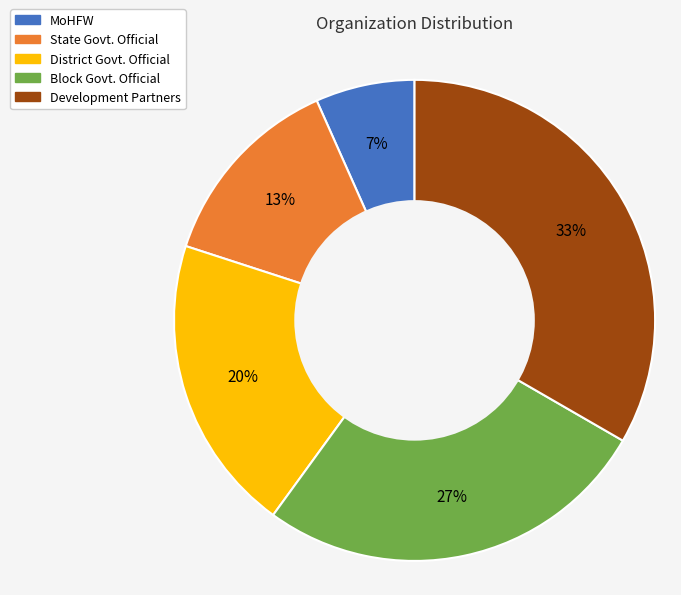

Approximately how many times larger is the value at State Govt. Official compared to Block Govt. Official?

0.5